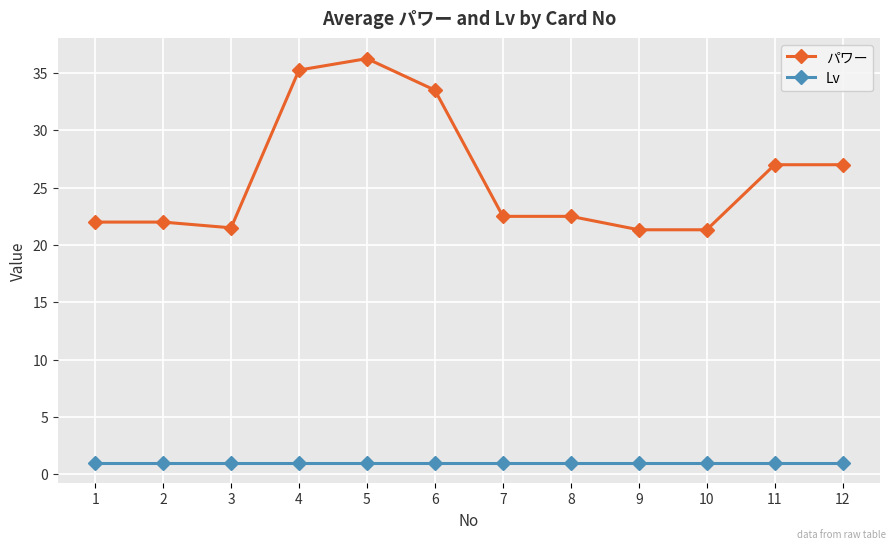

What is the difference between the maximum and minimum values in the パワー series?

14.9